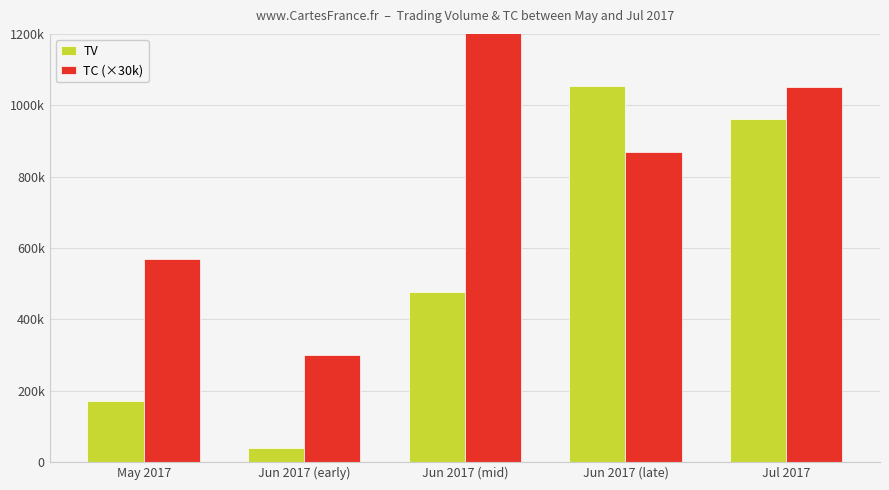

What is the label of the 1st bar from the left?

May 2017